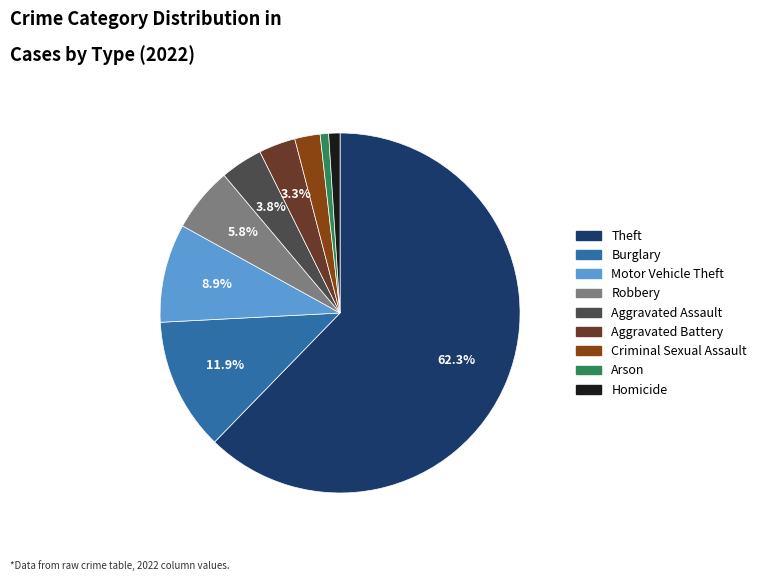

Which has a higher value, Aggravated Battery or Aggravated Assault?

Aggravated Assault